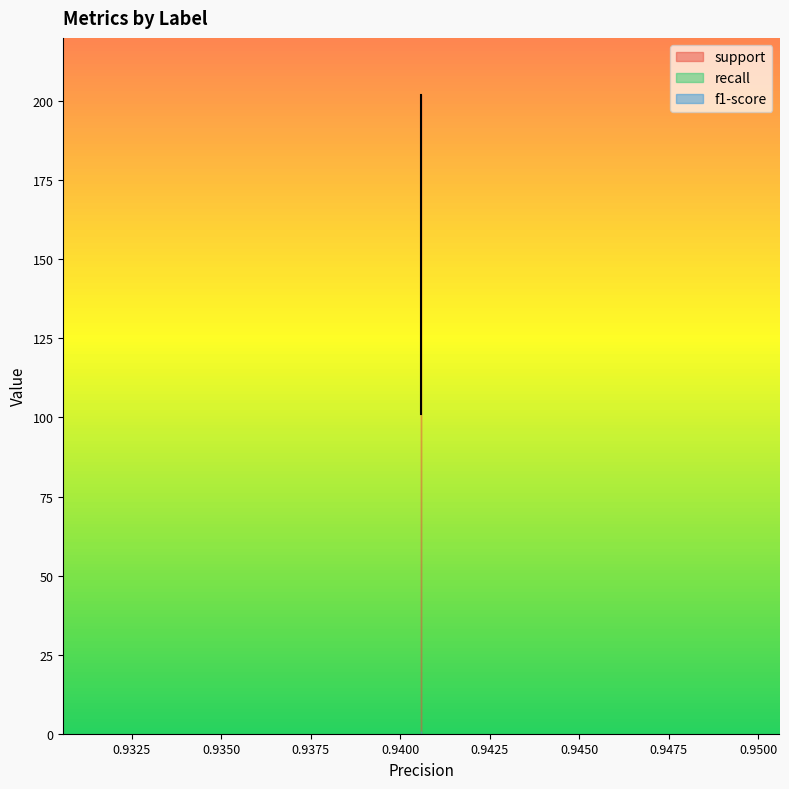

What is the maximum value shown in the chart?

202.0